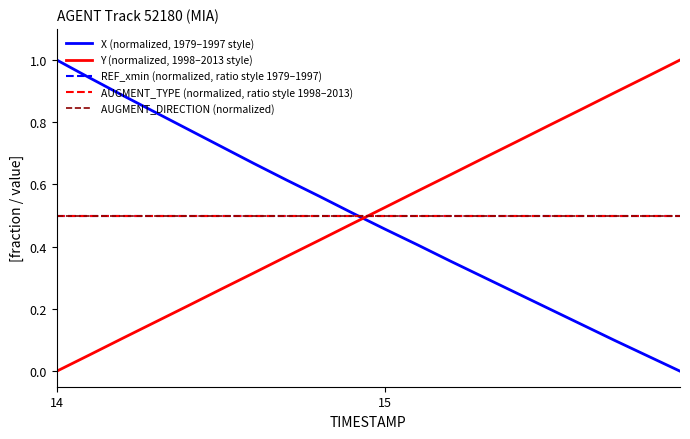

Does the chart have visible grid lines?

No